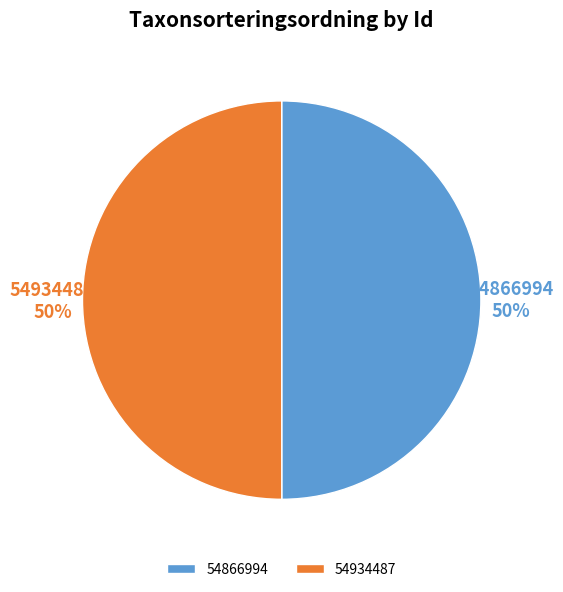

Approximately how many times larger is the value at 54866994 compared to 54934487?

1.0